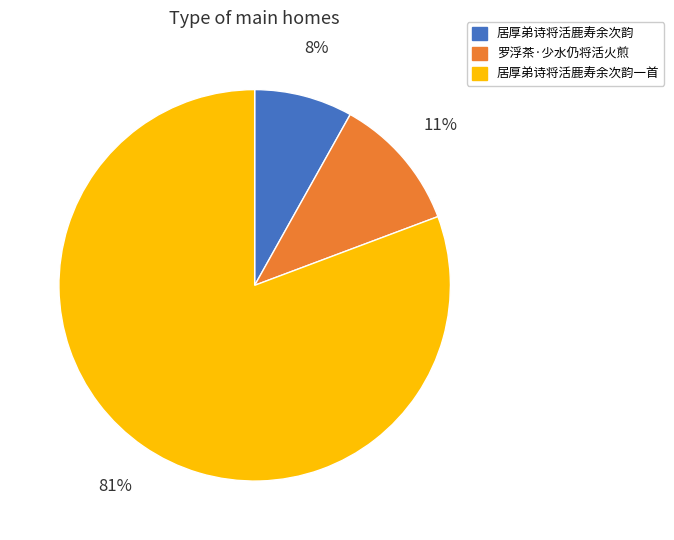

Is there a majority slice in this chart?

Yes